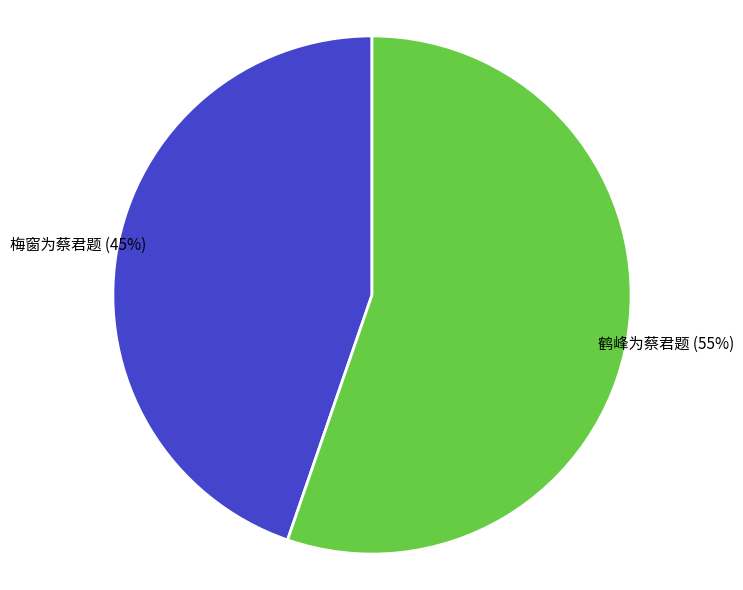

Which has a higher value, 梅窗为蔡君题 or 鹤峰为蔡君题?

鹤峰为蔡君题